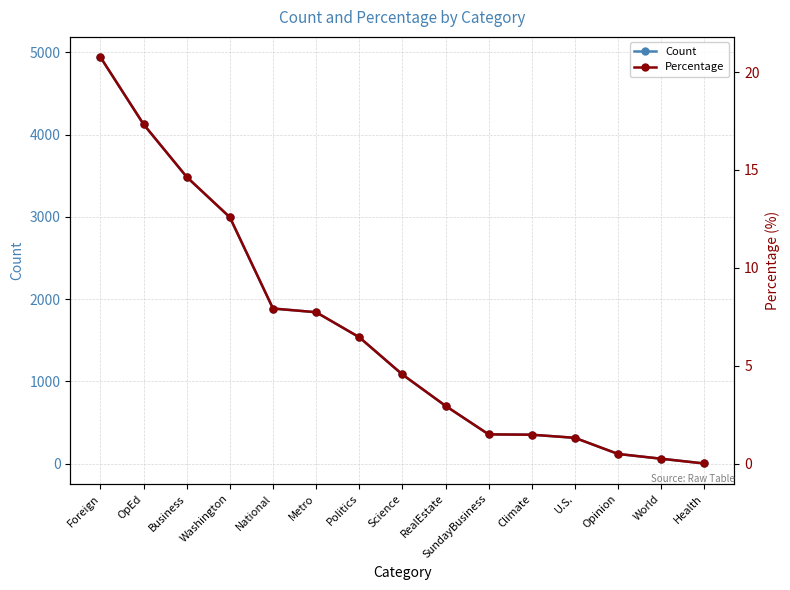

Reading left to right, extract all data points from this chart.

Count: Foreign=4941.0	OpEd=4125.0	Business=3485.0	Washington=2995.0	National=1886.0	Metro=1841.0	Politics=1537.0	Science=1084.0	RealEstate=703.0	SundayBusiness=356.0	Climate=352.0	U.S.=314.0	Opinion=118.0	World=60.0	Health=2.0
Percentage: Foreign=20.8	OpEd=17.3	Business=14.6	Washington=12.6	National=7.9	Metro=7.7	Politics=6.5	Science=4.6	RealEstate=3.0	SundayBusiness=1.5	Climate=1.5	U.S.=1.3	Opinion=0.5	World=0.3	Health=0.0